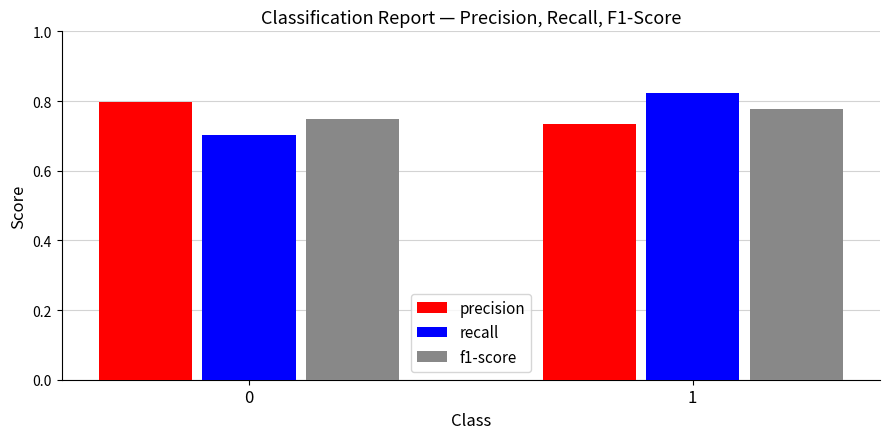

The value of precision at 0 is 0.8. True or false?

True